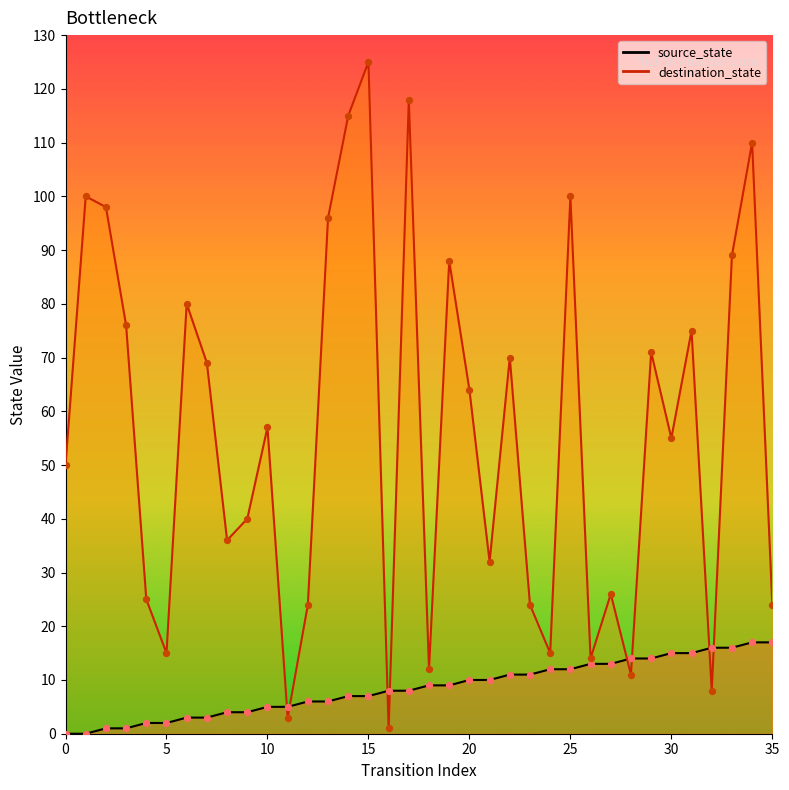

Which series has the widest spread of Y values?

destination_state